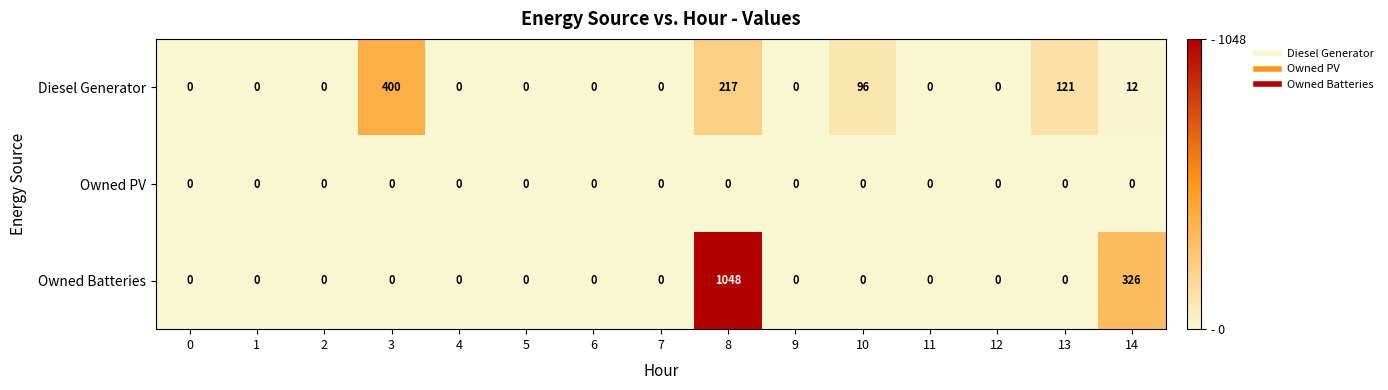

True or false: Owned Batteries has a value of -563 at 1.

False